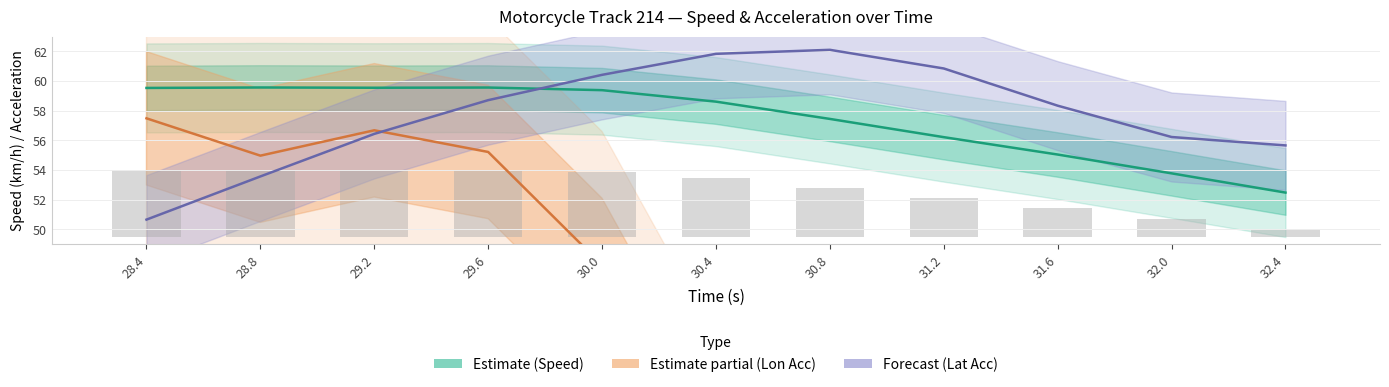

Which series has the widest spread of values?

Lon Acc (scaled)